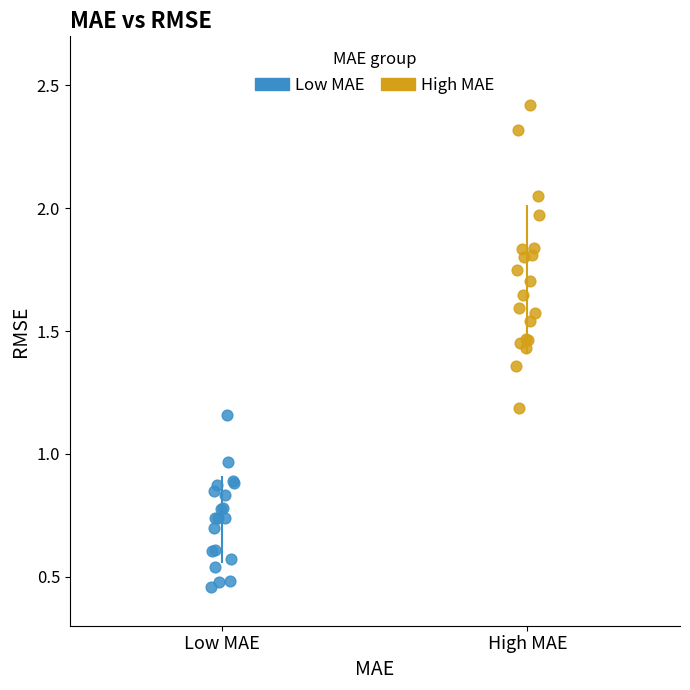

Which series contains the highest Y value?

High MAE